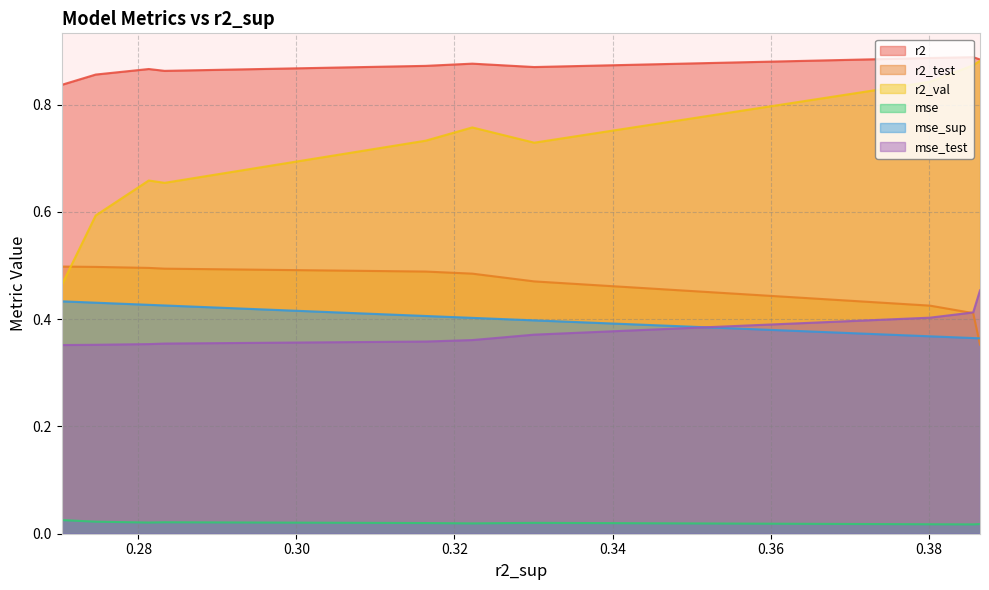

Is it true that mse_sup equals 0.4 at 1?

True